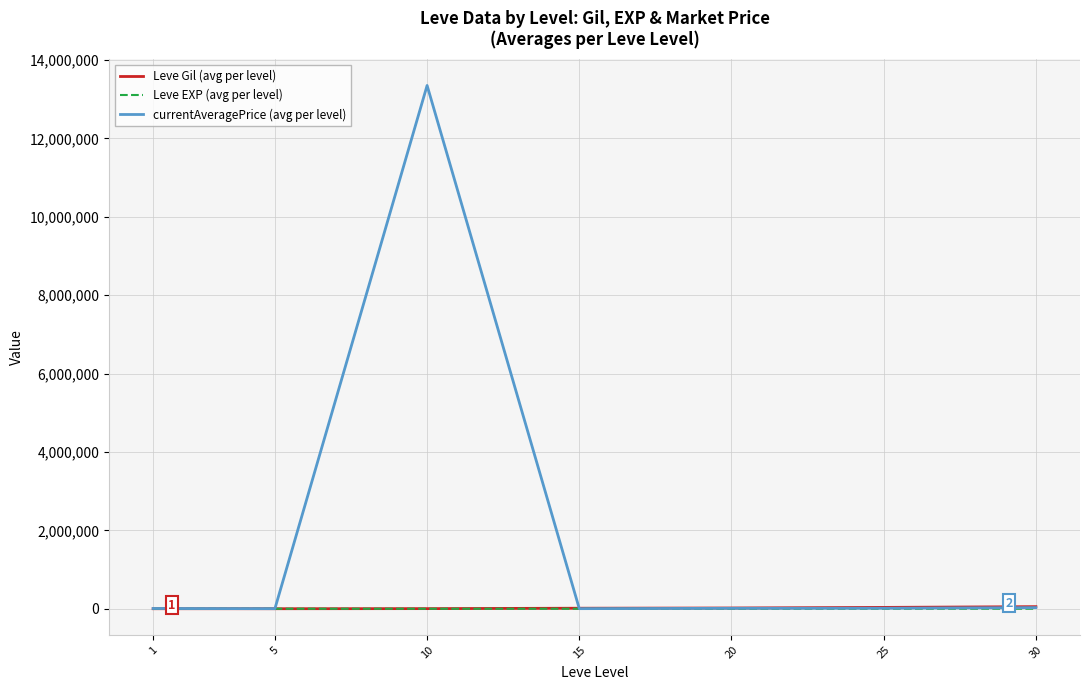

Which series has the largest range (max minus min)?

currentAveragePrice (avg per level)